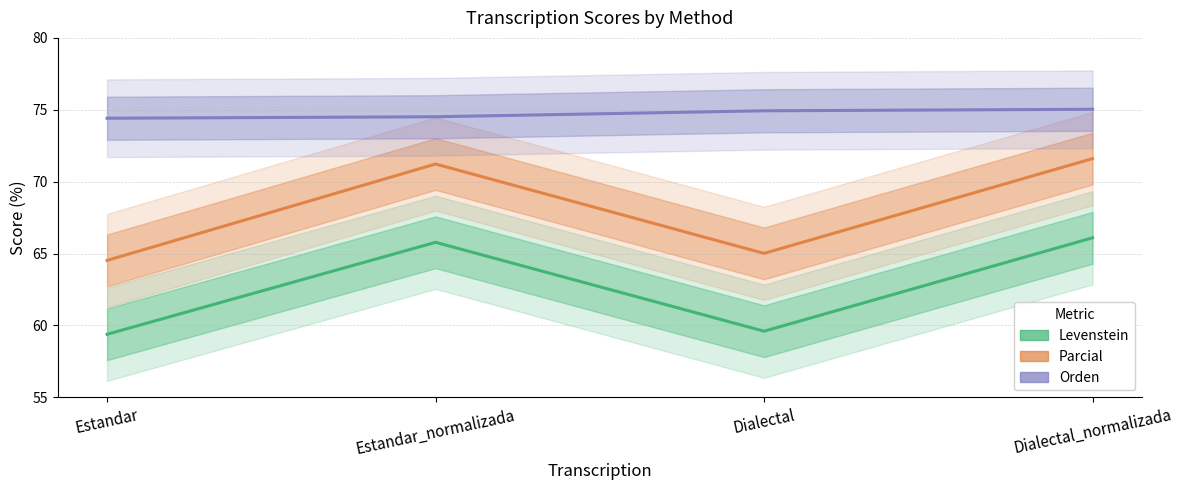

At which category is the sum across all series the highest?

Dialectal_normalizada